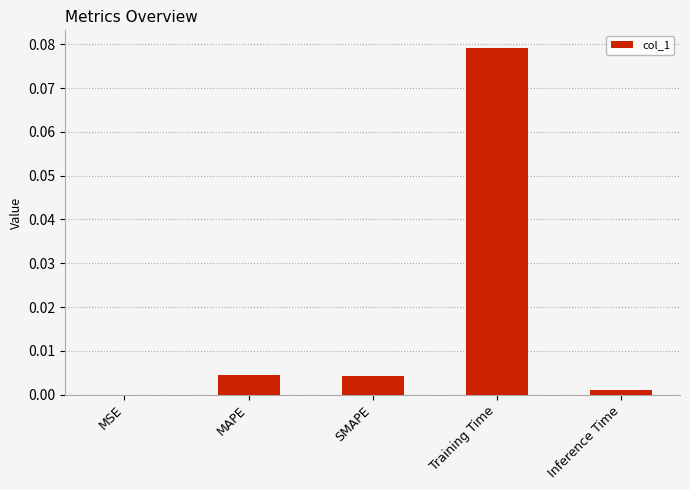

The chart shows a value of 0.0 at MAPE. True or false?

True